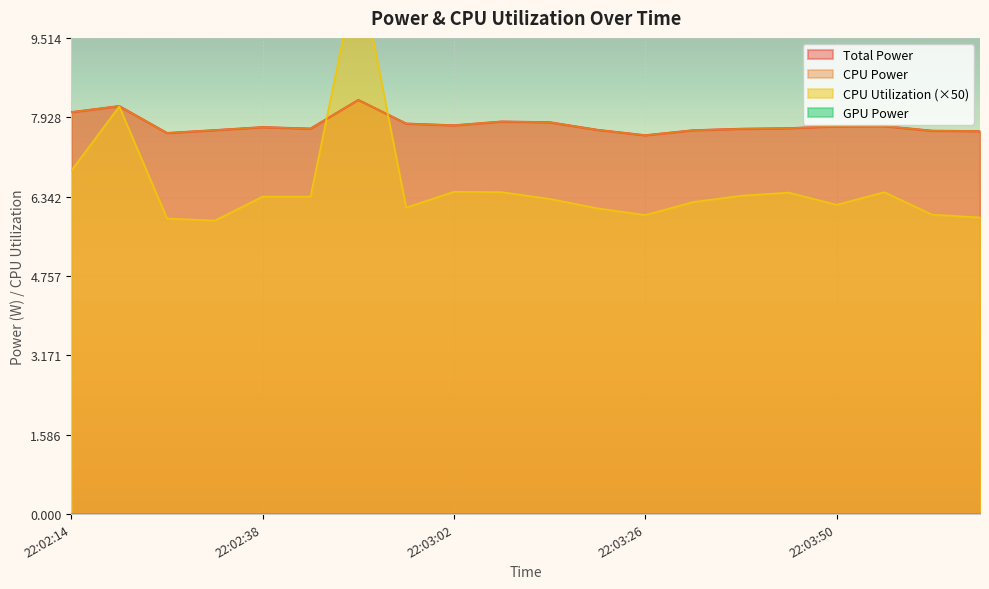

Reading left to right, extract all data points from this chart.

Total Power: 8.0	8.2	7.6	7.7	7.7	7.7	8.3	7.8	7.8	7.8	7.8	7.7	7.6	7.7	7.7	7.7	7.7	7.8	7.7	7.6
CPU Power: 8.0	8.2	7.6	7.7	7.7	7.7	8.3	7.8	7.8	7.8	7.8	7.7	7.6	7.7	7.7	7.7	7.7	7.8	7.7	7.6
CPU Utilization: 6.9	8.1	5.9	5.9	6.3	6.3	11.0	6.1	6.4	6.4	6.3	6.1	6.0	6.2	6.4	6.4	6.2	6.4	6.0	5.9